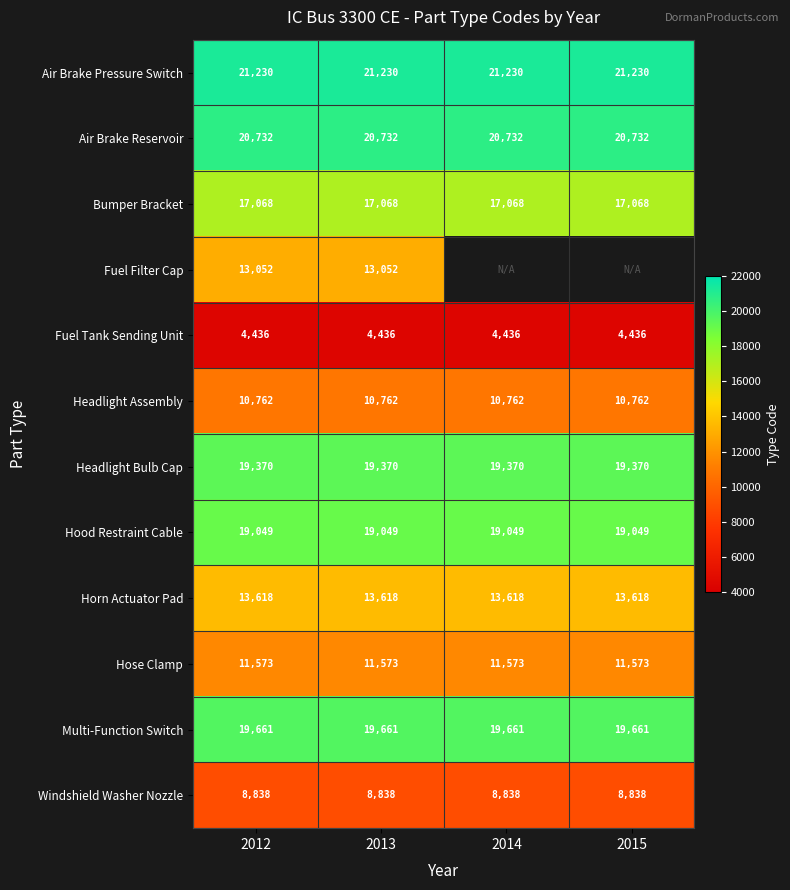

At 2013, list the series in order from largest to smallest.

Air Brake Pressure Switch, Air Brake Reservoir, Multi-Function Switch, Headlight Bulb Cap, Hood Restraint Cable, Bumper Bracket, Horn Actuator Pad, Fuel Filter Cap, Hose Clamp, Headlight Assembly, Windshield Washer Nozzle, Fuel Tank Sending Unit